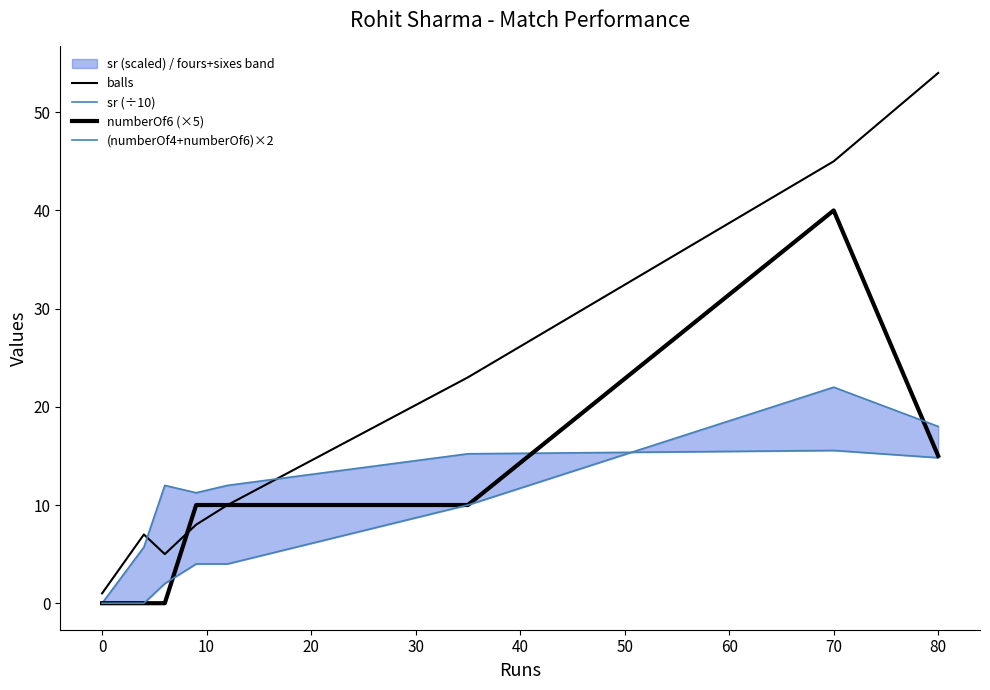

What is the difference between the sr (÷10) values at 20 and 0?

5.5